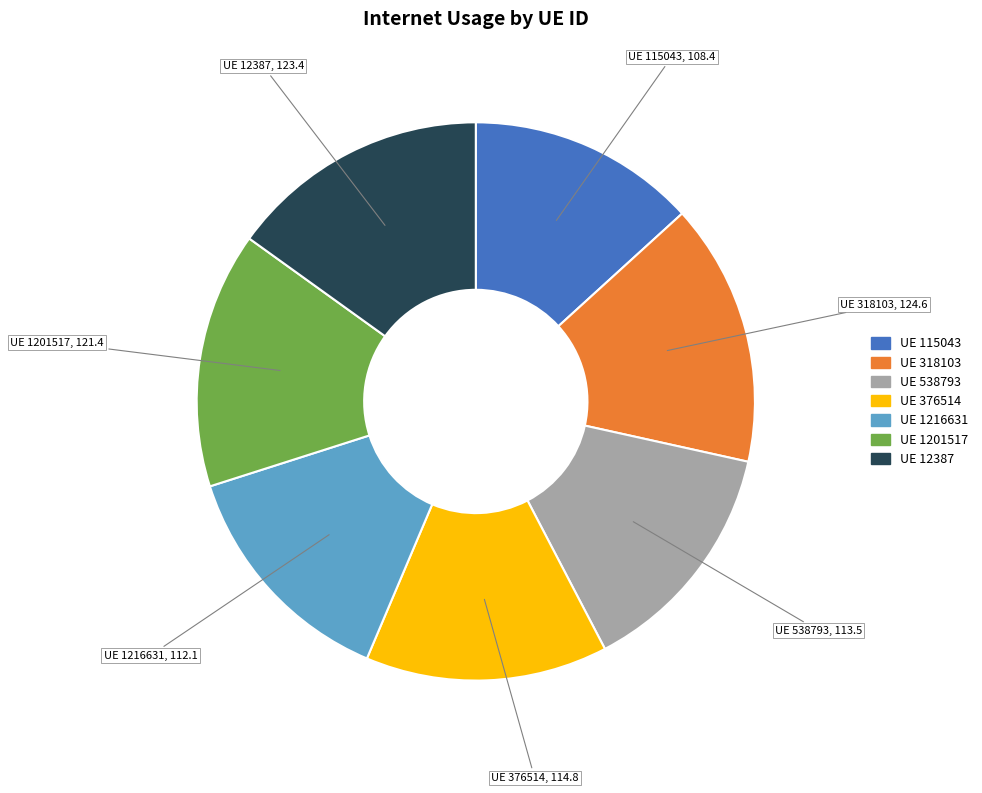

Is there any slice that represents more than half of the pie?

No